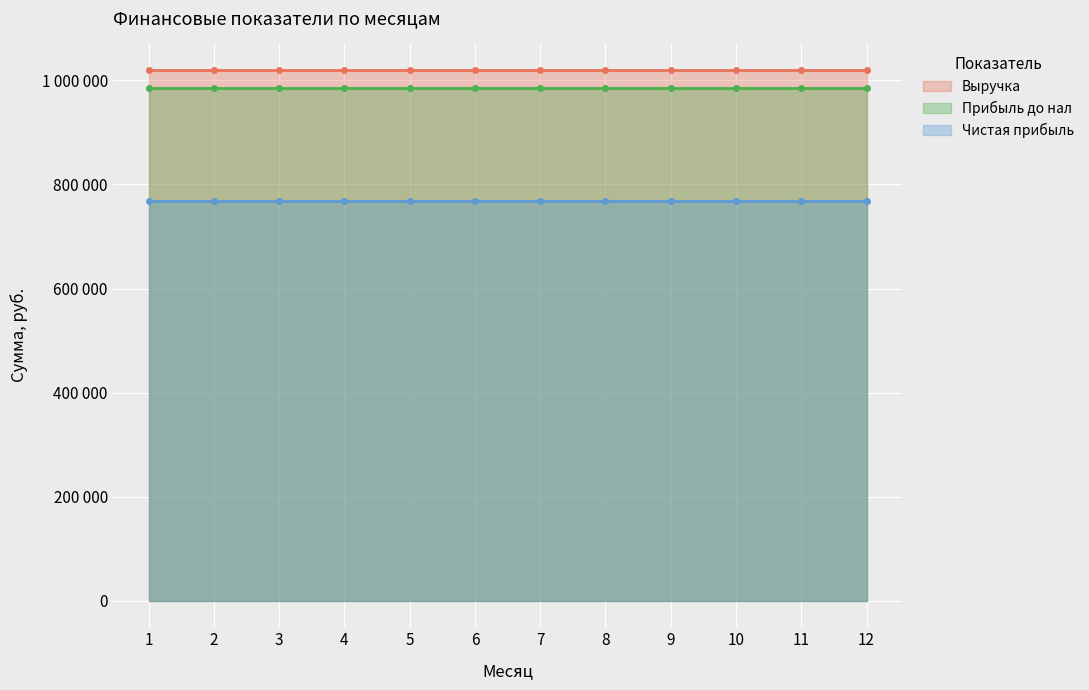

True or false: Прибыль до нал has a value of 1512312 at 12.

False